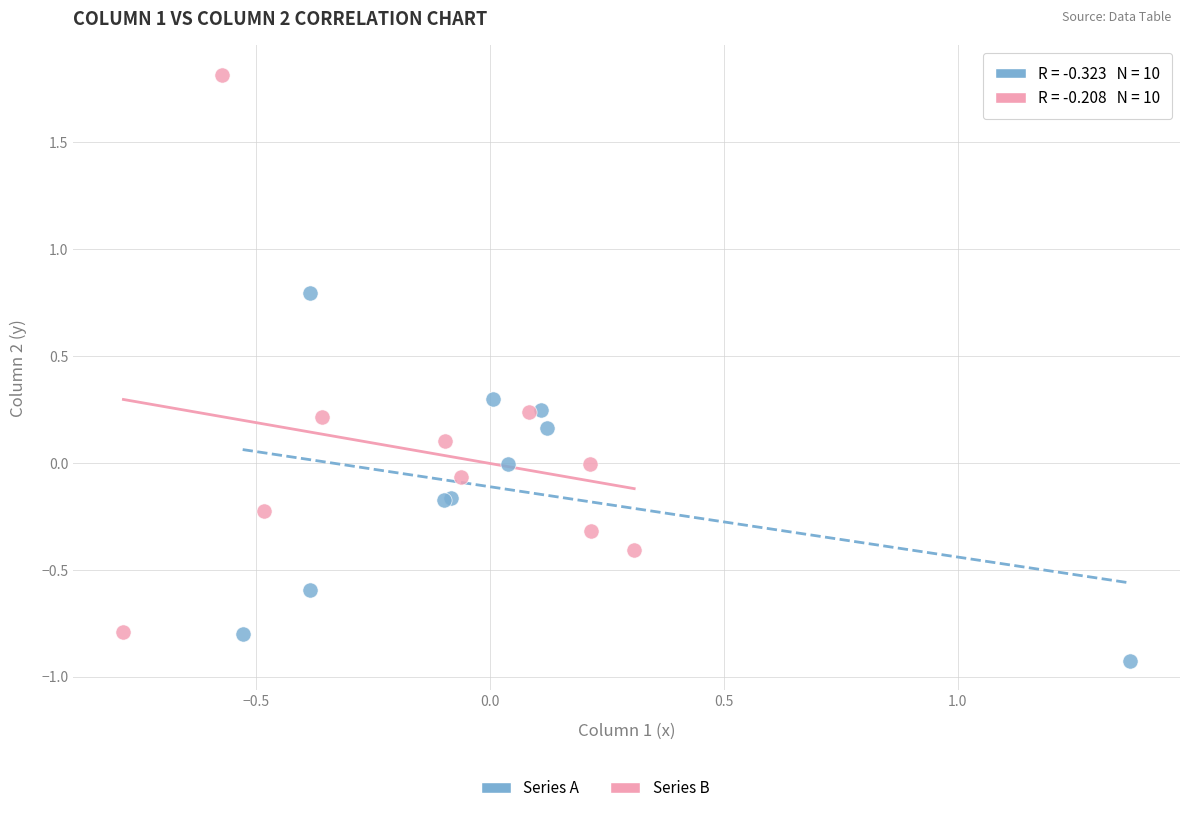

Which series contains the lowest Y value?

Series A